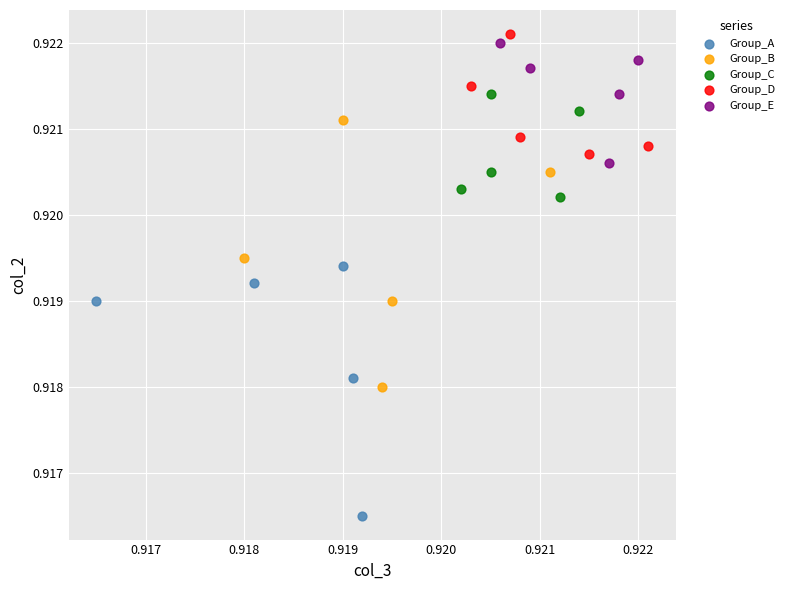

Which series contains the lowest Y value?

Group_A